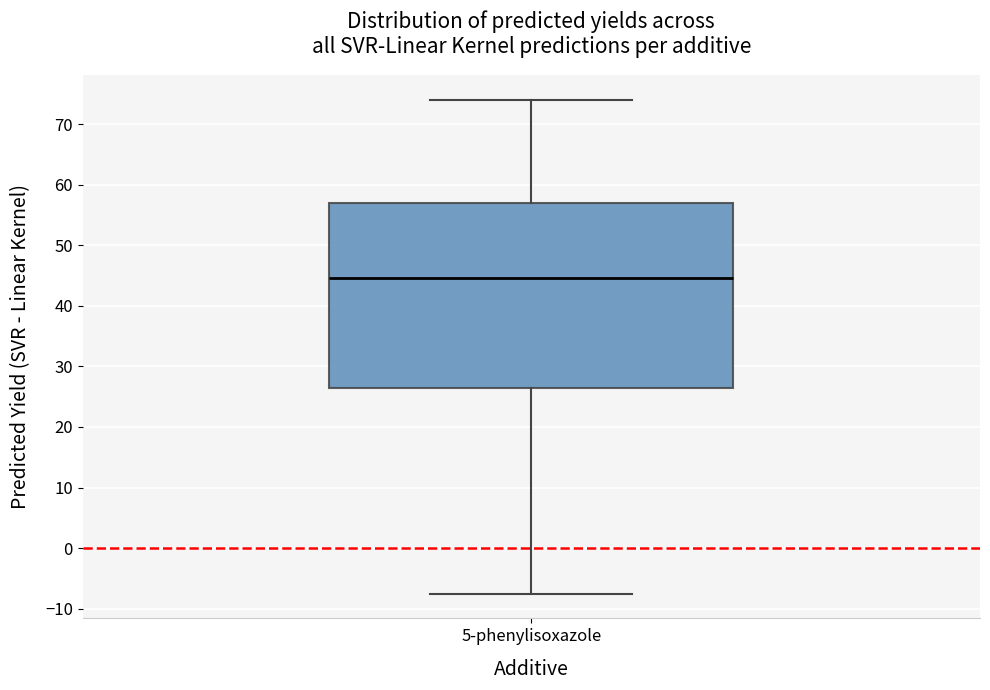

Read this box plot against the y-axis: the position of the median line, the range covered by the box, and the ends of both whiskers. The values are not printed on the chart, so give them approximately, as read against the axis.

median 45, box 27 to 57, whiskers -8 to 74